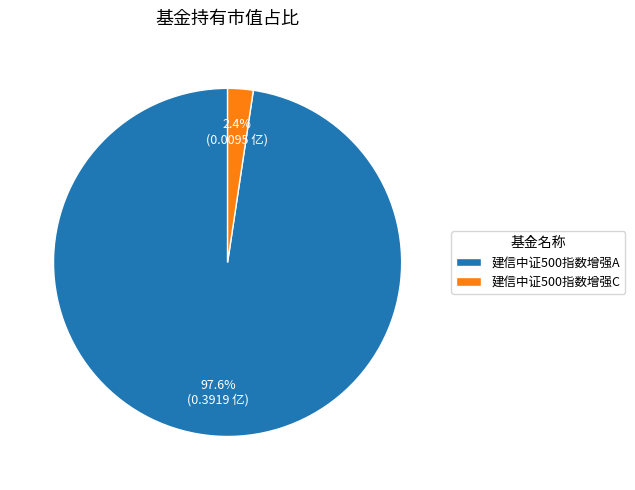

What is the majority slice?

建信中证500指数增强A